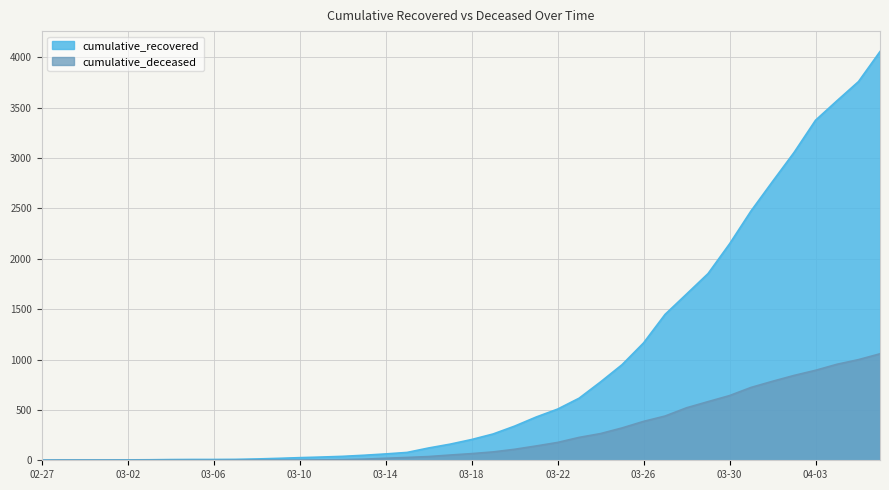

At which label does cumulative_deceased reach its peak?

2020-04-06